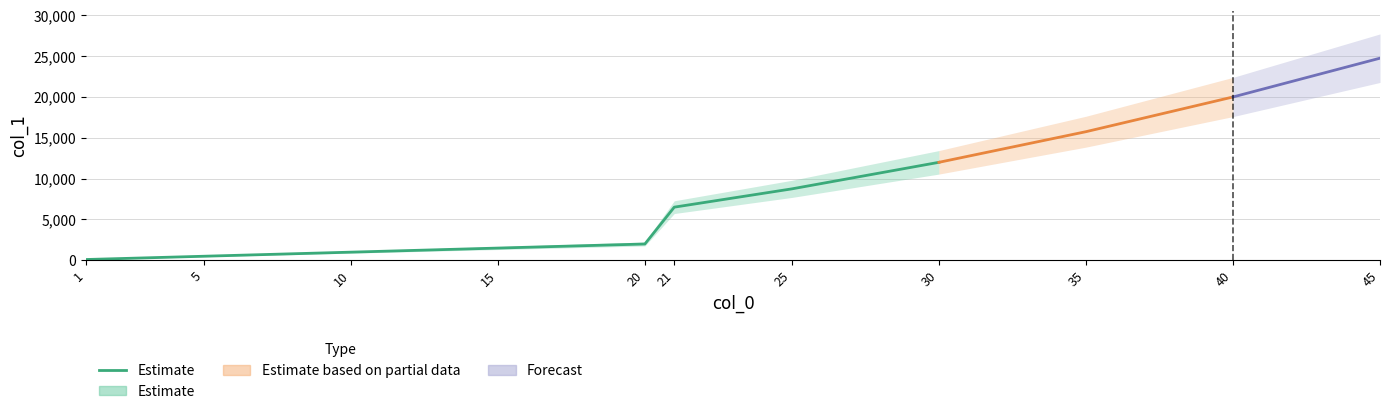

What is the difference between the values at 25 and 15?

7250